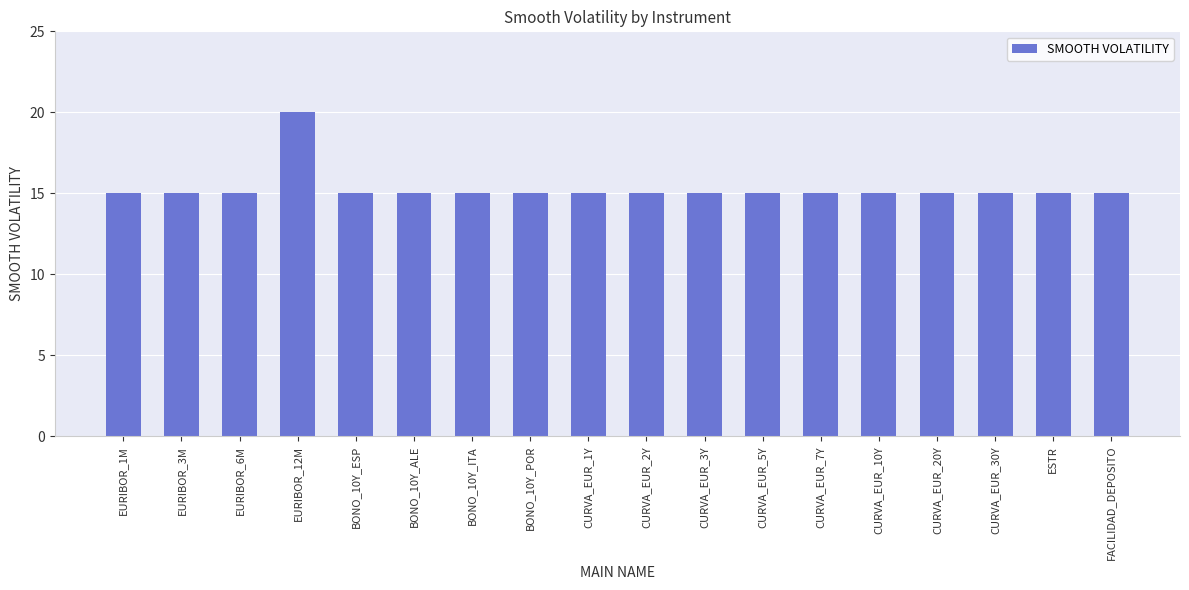

What is the approximate value at EURIBOR_12M?

20